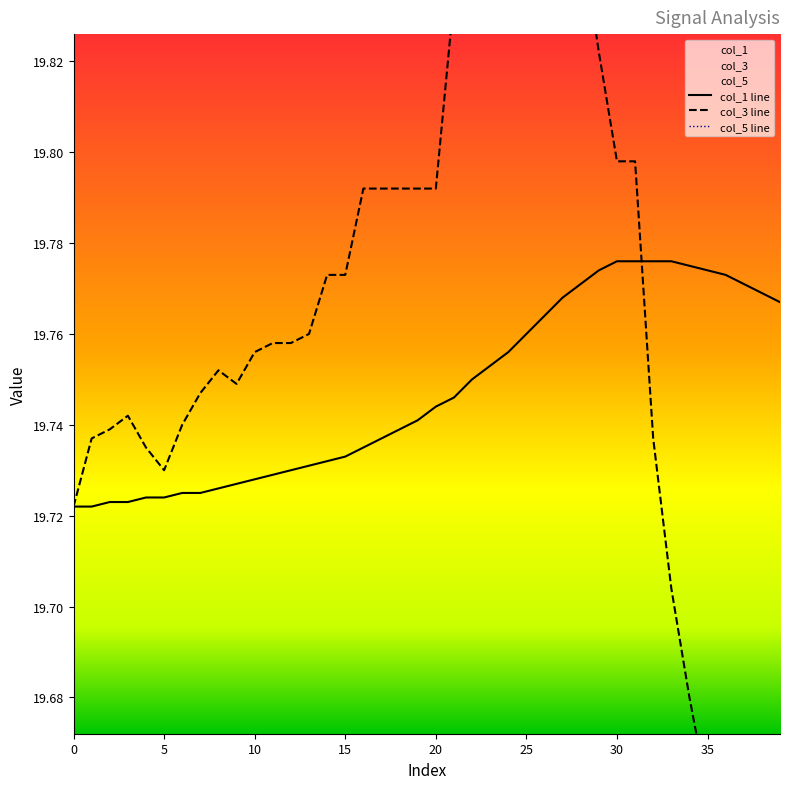

The value of col_5 line at 23 is 0.0. True or false?

True